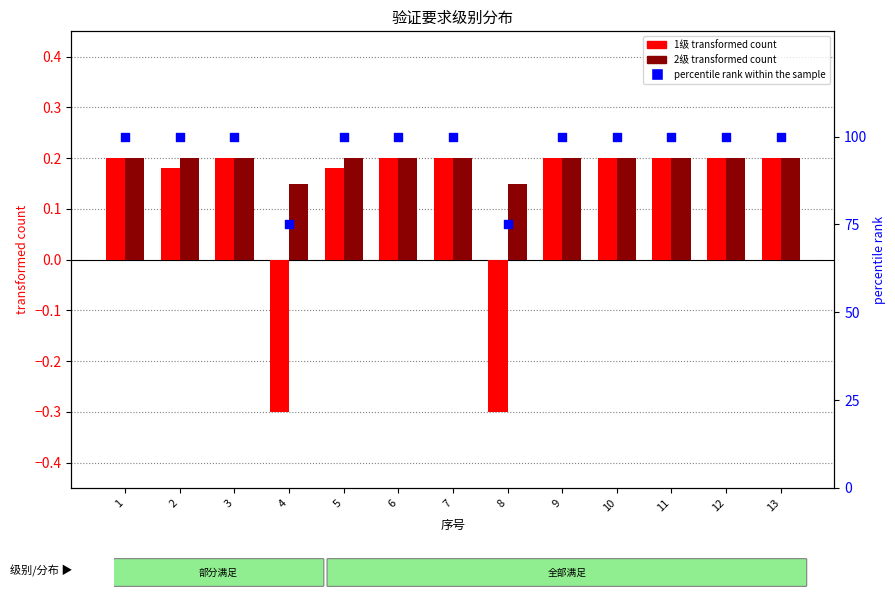

Which series has the largest total across all categories?

percentile rank within the sample